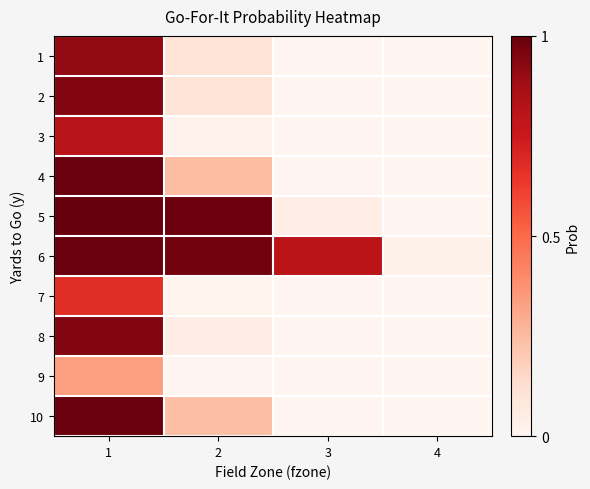

Between 1 and 4, which series saw the biggest shift?

5